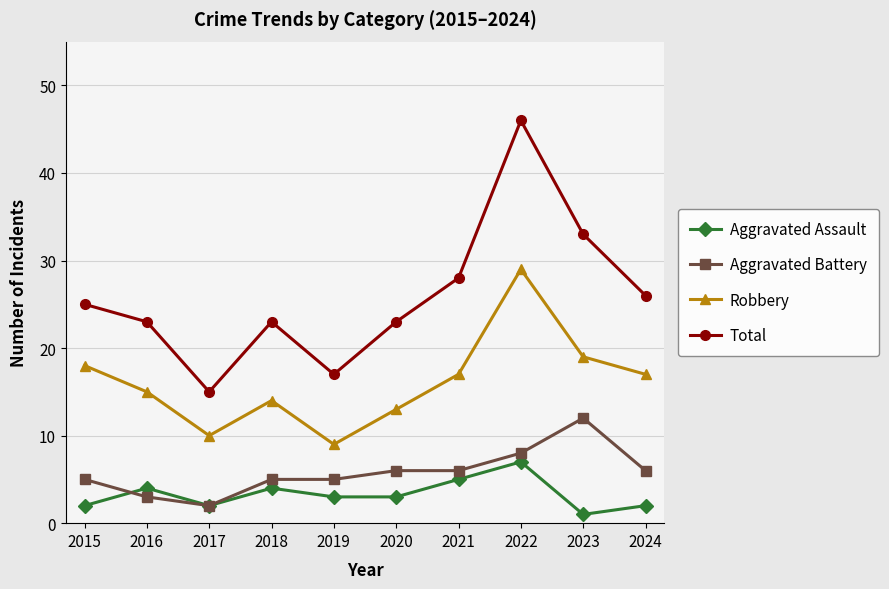

Read the Robbery value at 2015.

18